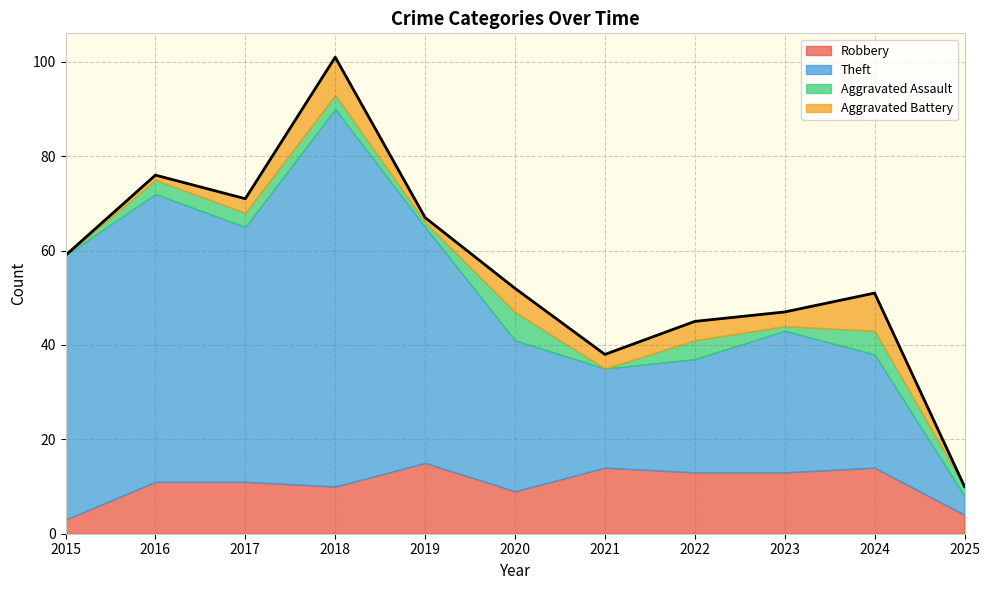

At which label is Aggravated Battery closest to 4?

2022